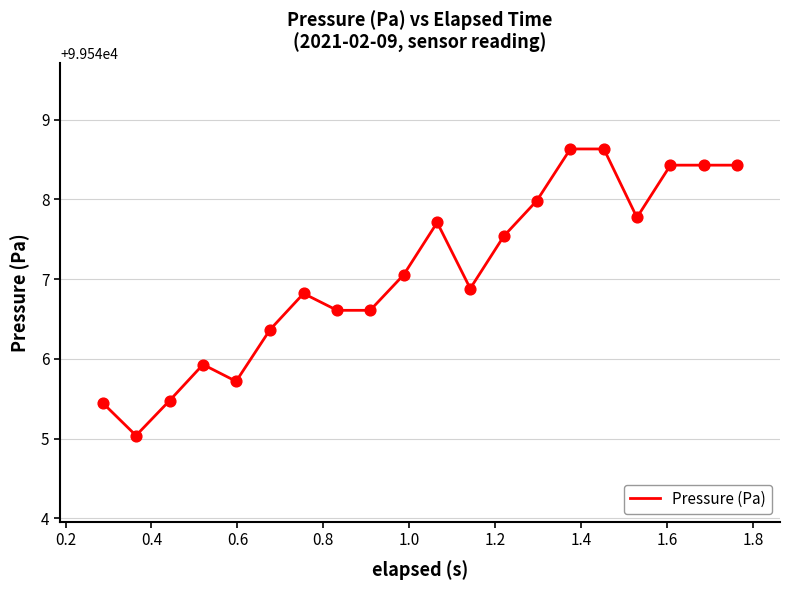

What is the greatest value displayed?

99548.6